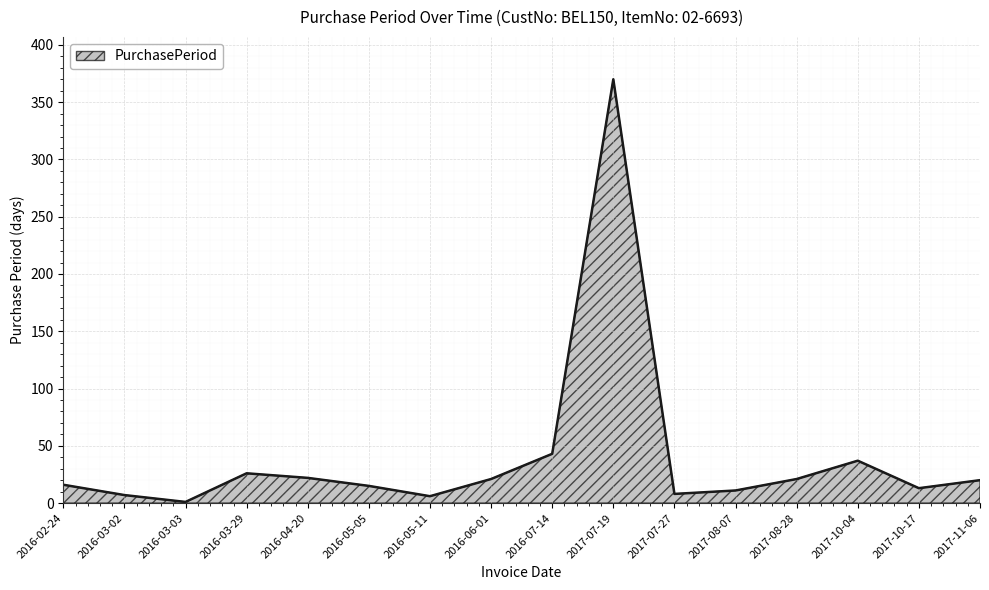

Is it true that the value at 2017-11-06 is 35?

False